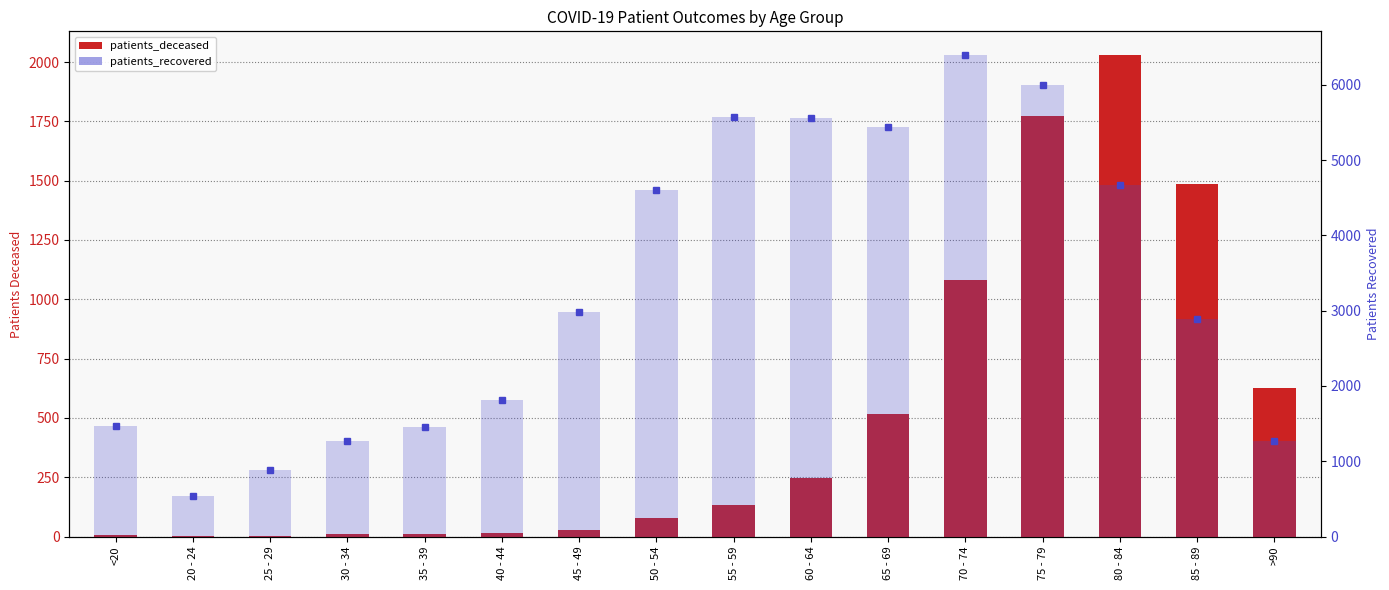

What is the average value of the patients_recovered series?

3301